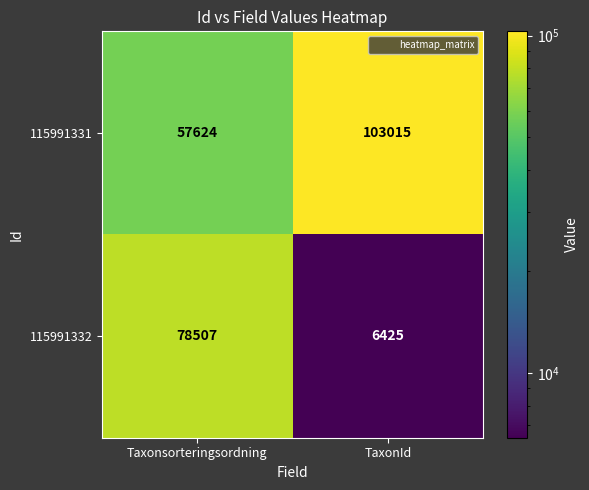

True or false: 115991332 has a value of 130919 at Taxonsorteringsordning.

False